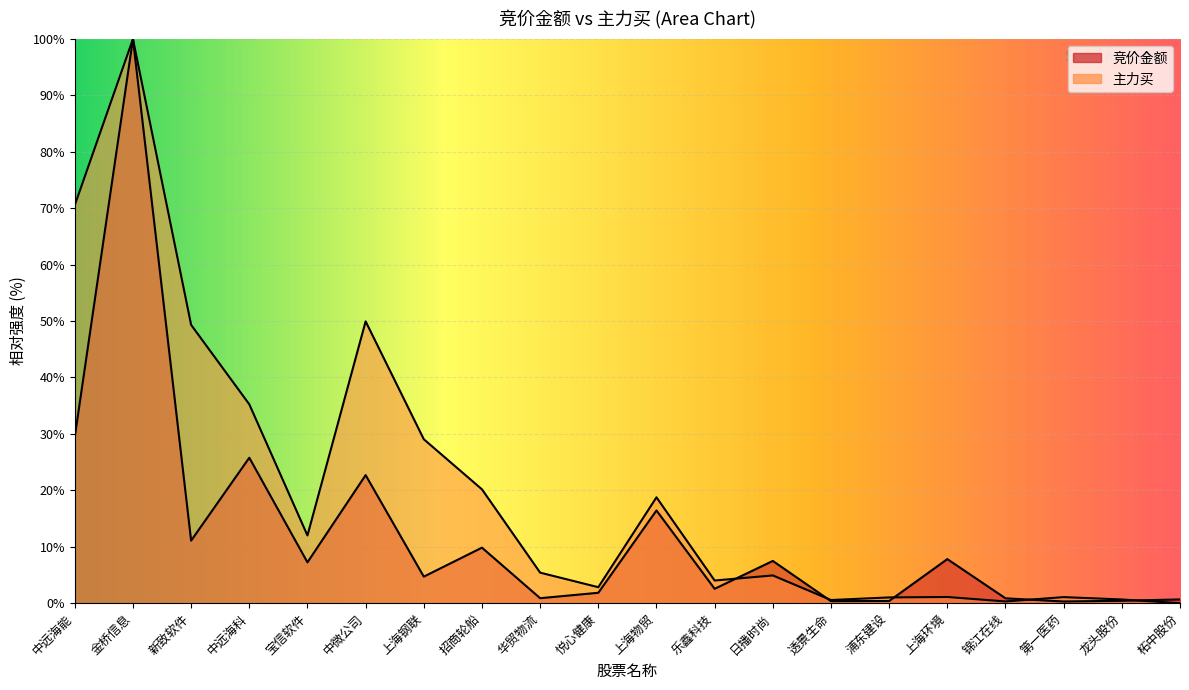

Does the chart display data point markers on the line(s)?

No